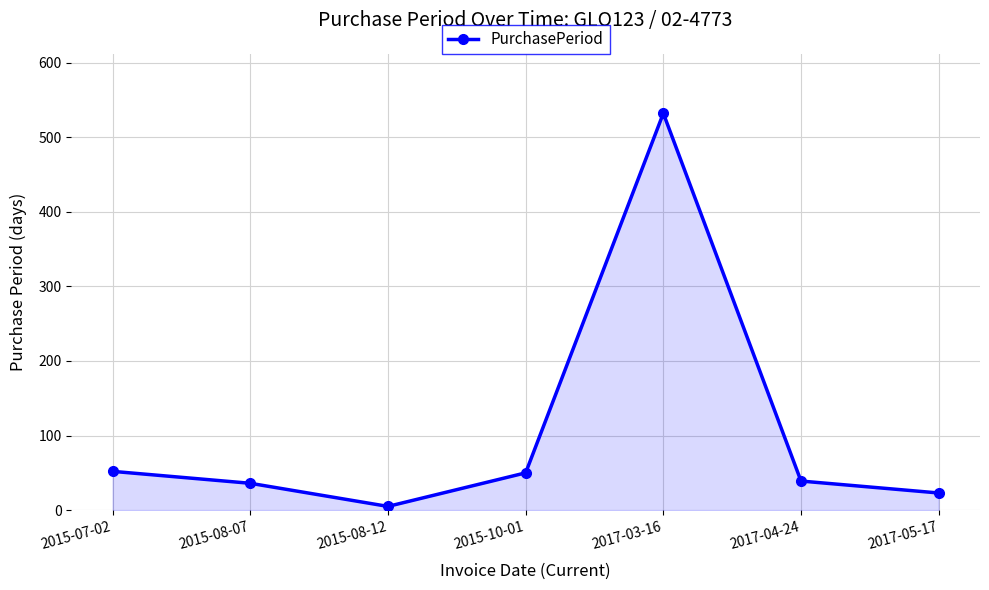

How many lines are shown in the chart?

1